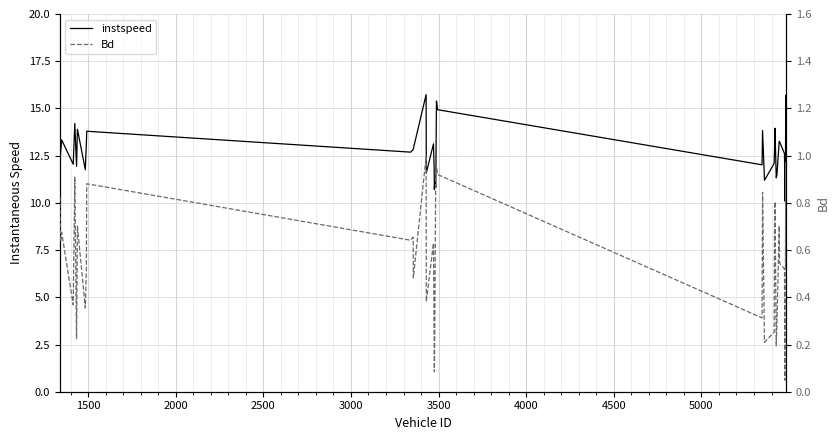

How many lines are shown in the chart?

2